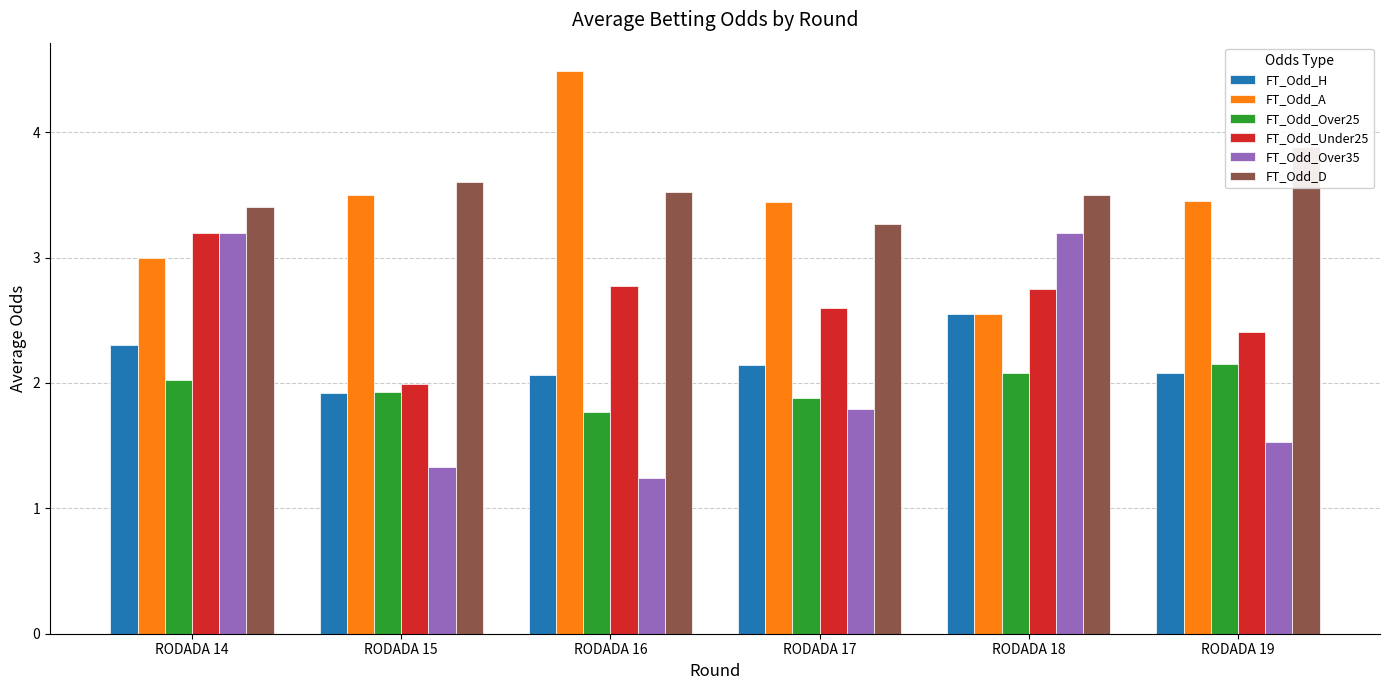

What is the highest value of the FT_Odd_Over35 series?

3.2